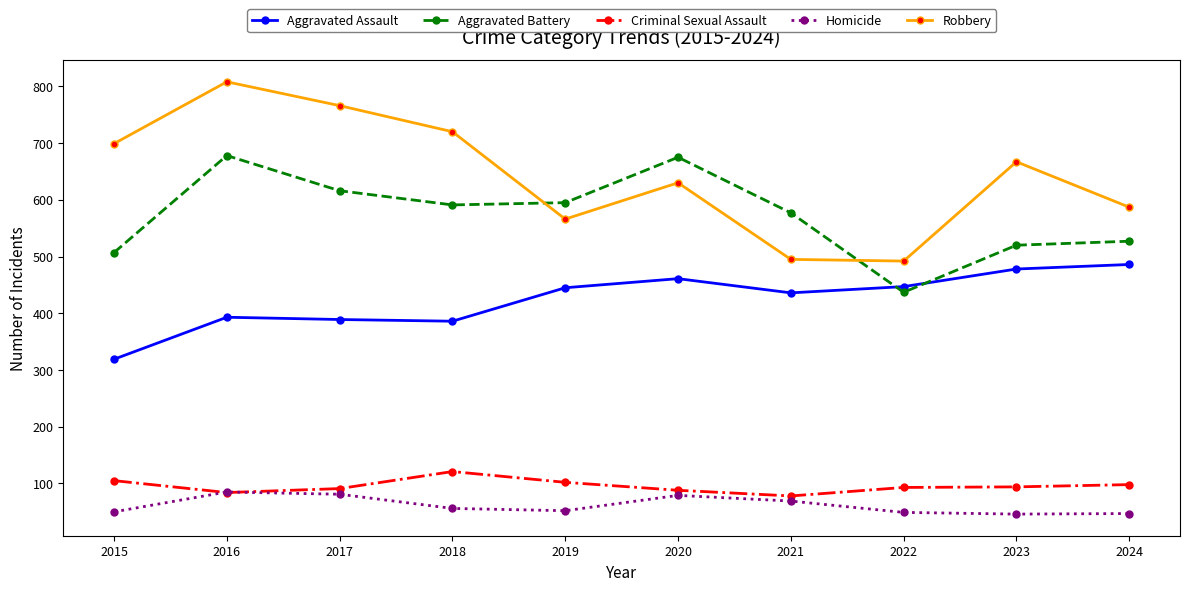

What is the difference between the second highest and second lowest values in the Robbery series?

271